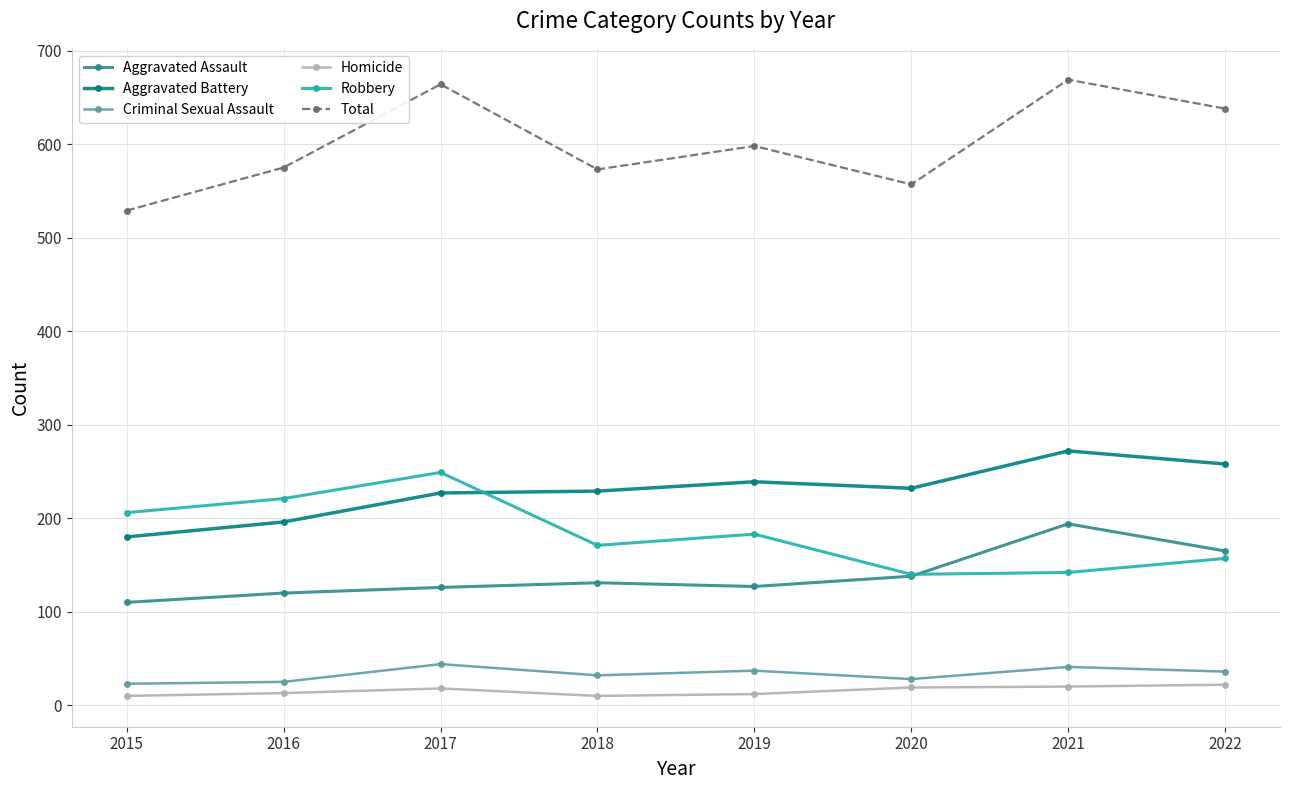

The value of Aggravated Assault at 2021 is 276. True or false?

False